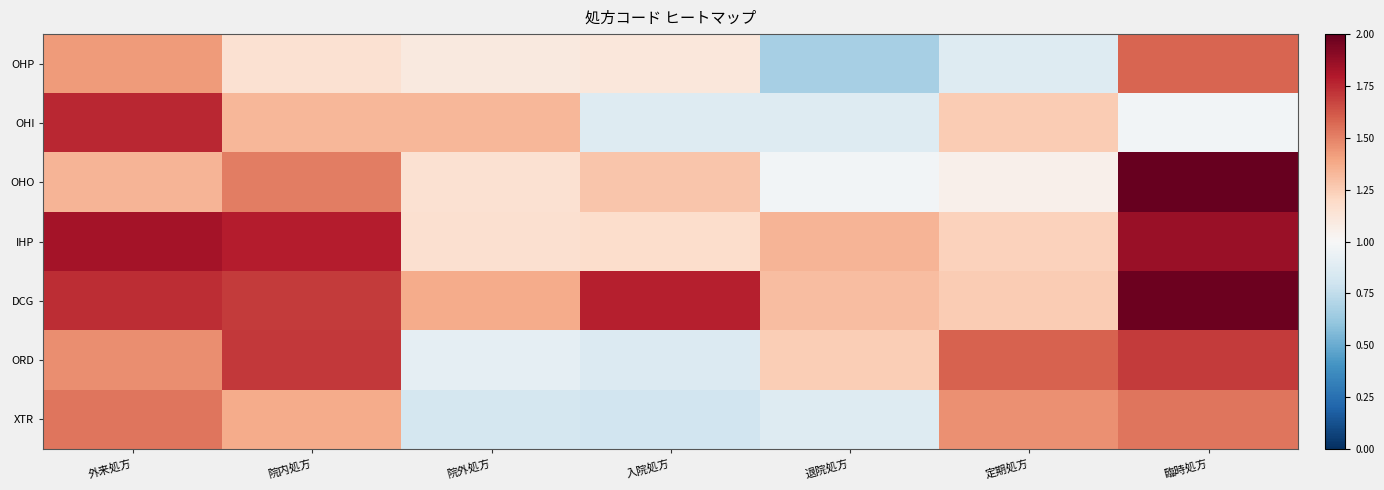

Reading left to right, what are all the values shown in this chart?

OHP: 外来処方=1.4	院内処方=1.2	院外処方=1.1	入院処方=1.1	退院処方=0.7	定期処方=0.9	臨時処方=1.6
OHI: 外来処方=1.8	院内処方=1.3	院外処方=1.3	入院処方=0.9	退院処方=0.9	定期処方=1.3	臨時処方=1.0
OHO: 外来処方=1.3	院内処方=1.5	院外処方=1.1	入院処方=1.3	退院処方=1.0	定期処方=1.0	臨時処方=2.0
IHP: 外来処方=1.8	院内処方=1.8	院外処方=1.2	入院処方=1.2	退院処方=1.3	定期処方=1.2	臨時処方=1.9
DCG: 外来処方=1.7	院内処方=1.7	院外処方=1.4	入院処方=1.8	退院処方=1.3	定期処方=1.3	臨時処方=2.0
ORD: 外来処方=1.5	院内処方=1.7	院外処方=0.9	入院処方=0.9	退院処方=1.2	定期処方=1.6	臨時処方=1.7
XTR: 外来処方=1.5	院内処方=1.4	院外処方=0.8	入院処方=0.8	退院処方=0.9	定期処方=1.5	臨時処方=1.5